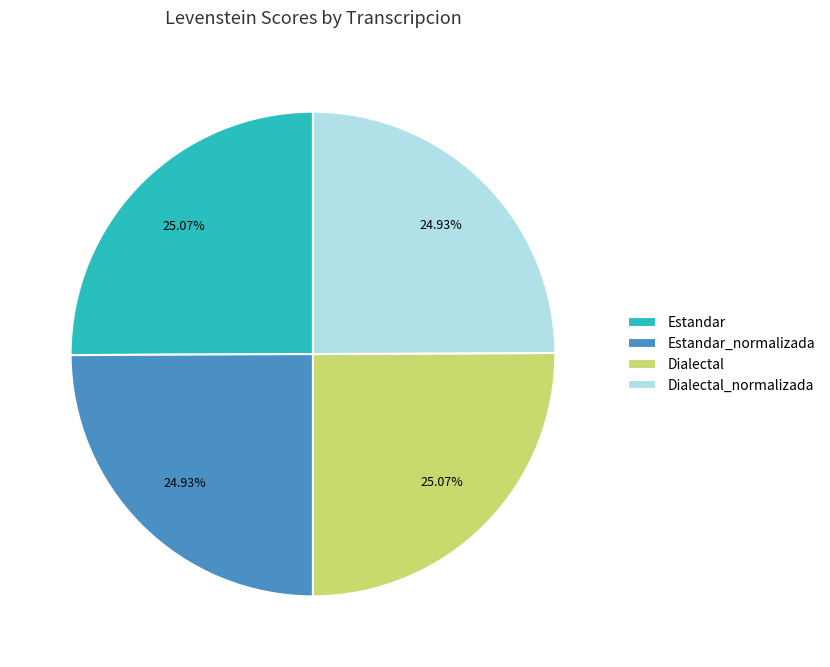

Is it true that Dialectal is 17% of the pie?

False